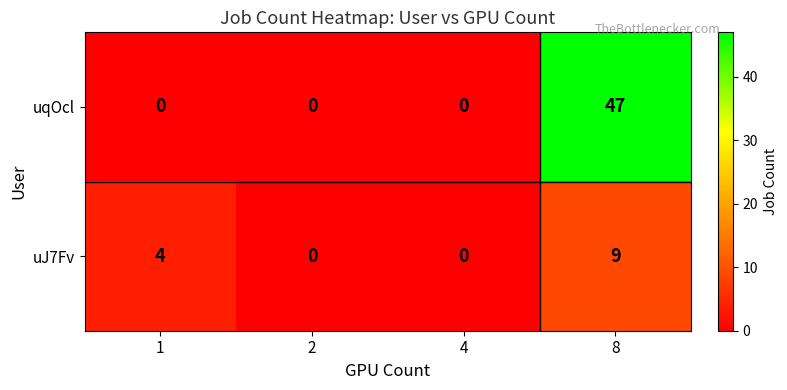

The uqOcl series shows -33 at 4. True or false?

False